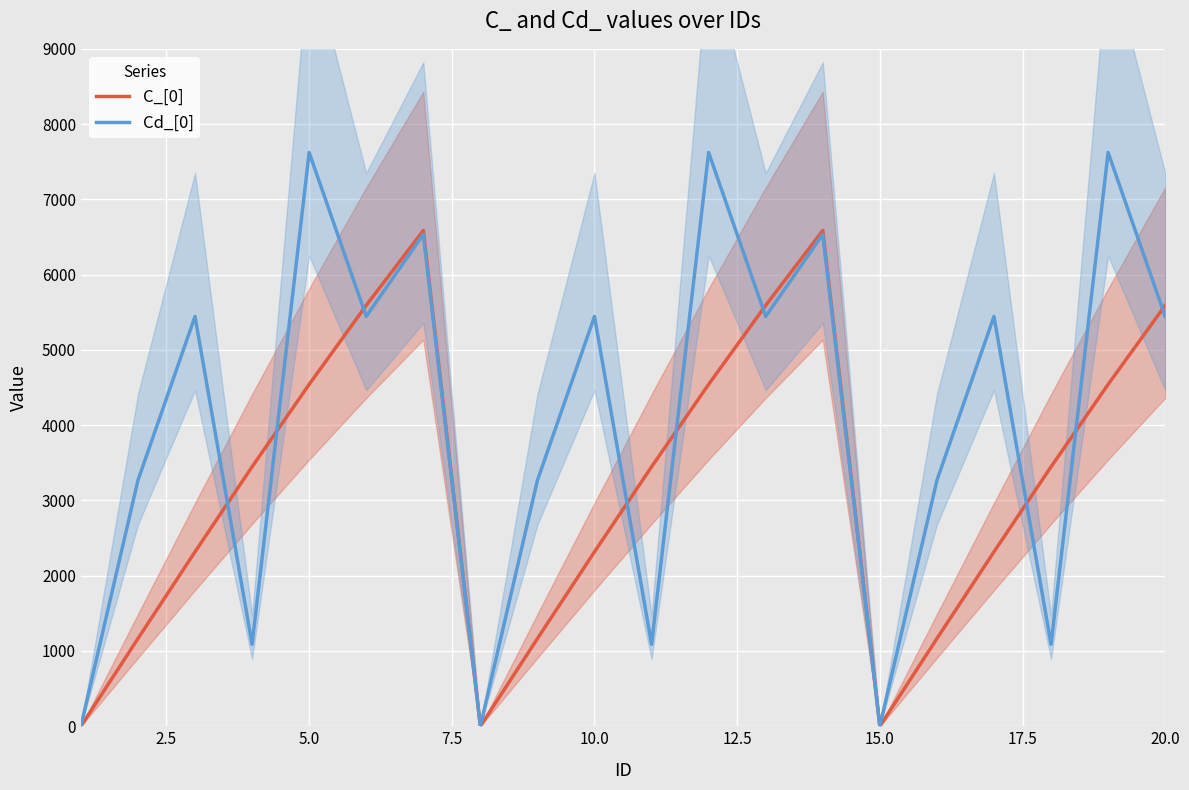

Is the value of C_[0] at 10.0 greater than the value of Cd_[0] at 12?

No